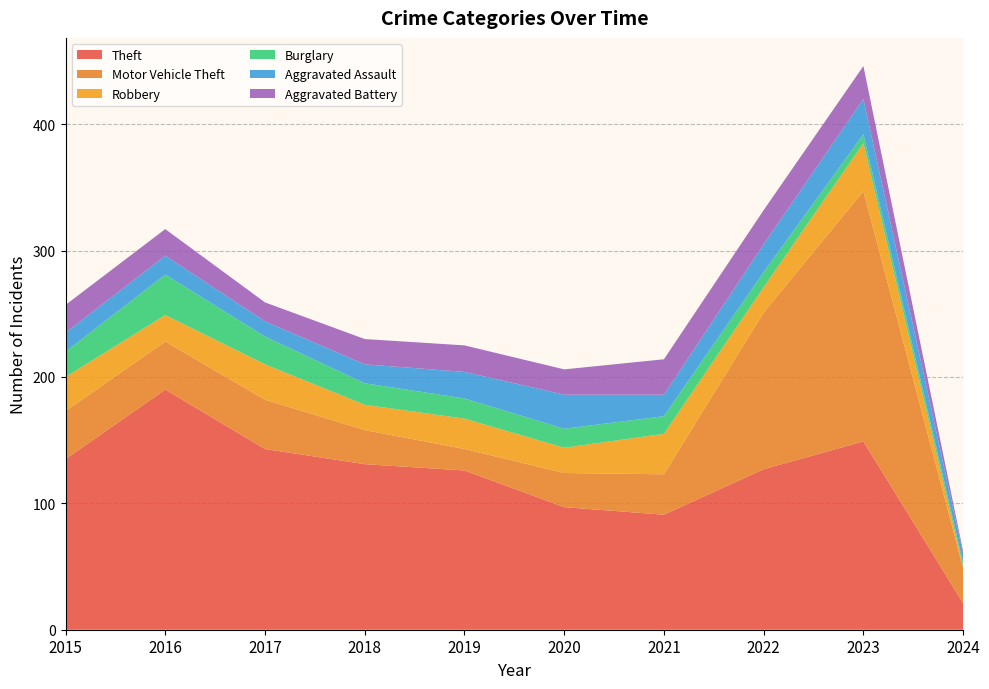

Reading left to right, transcribe all the data shown in this chart.

Theft: 135	190	143	131	126	97	91	127	149	21
Motor Vehicle Theft: 38	38	39	27	17	27	32	124	198	28
Robbery: 27	21	28	20	24	20	32	20	38	1
Burglary: 20	32	22	17	16	15	14	12	7	3
Aggravated Assault: 15	15	12	15	21	27	17	22	28	7
Aggravated Battery: 22	21	15	20	21	20	28	27	26	2